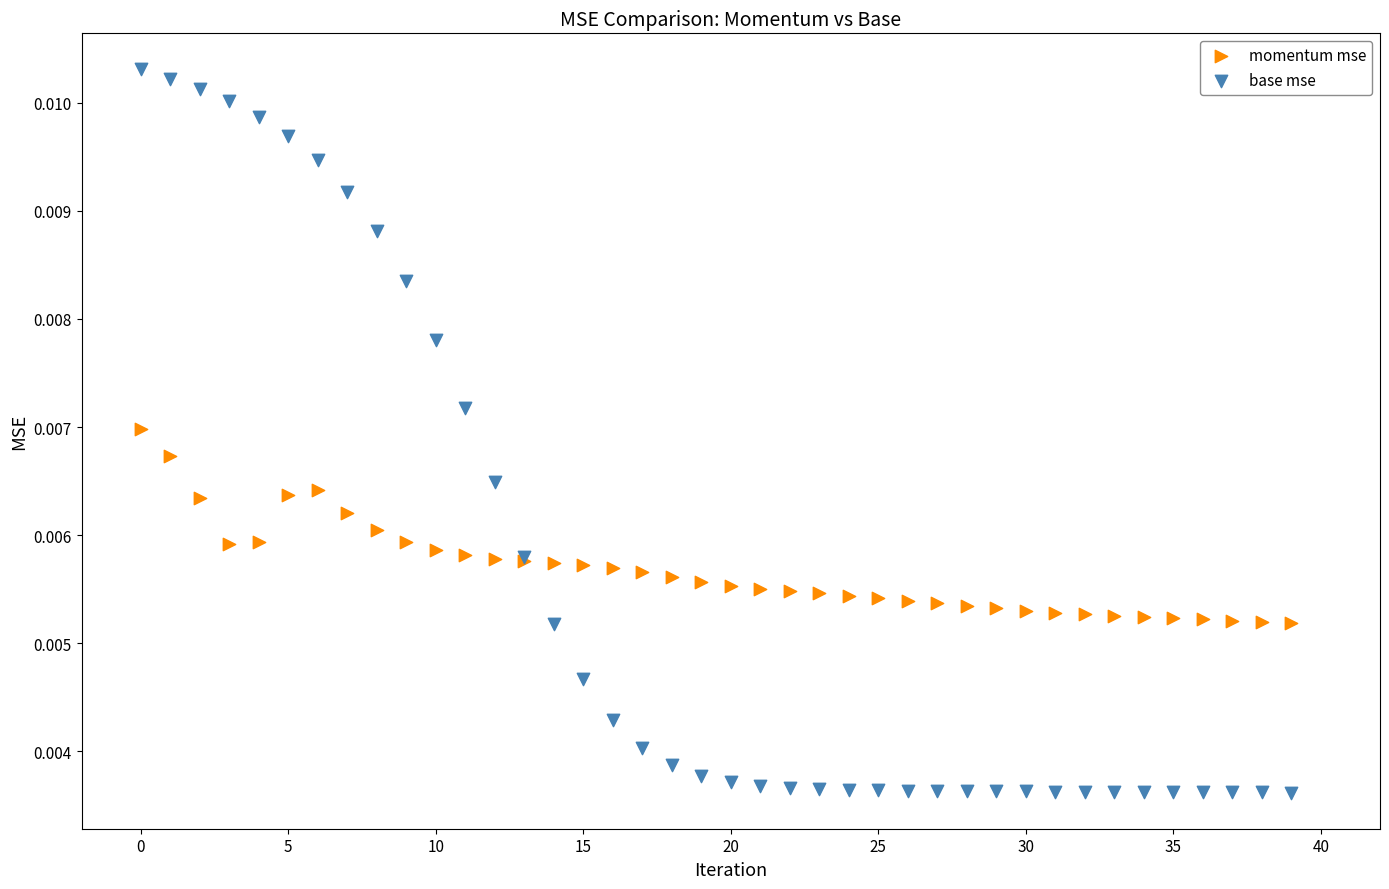

What are all the series names shown in the legend?

momentum mse, base mse